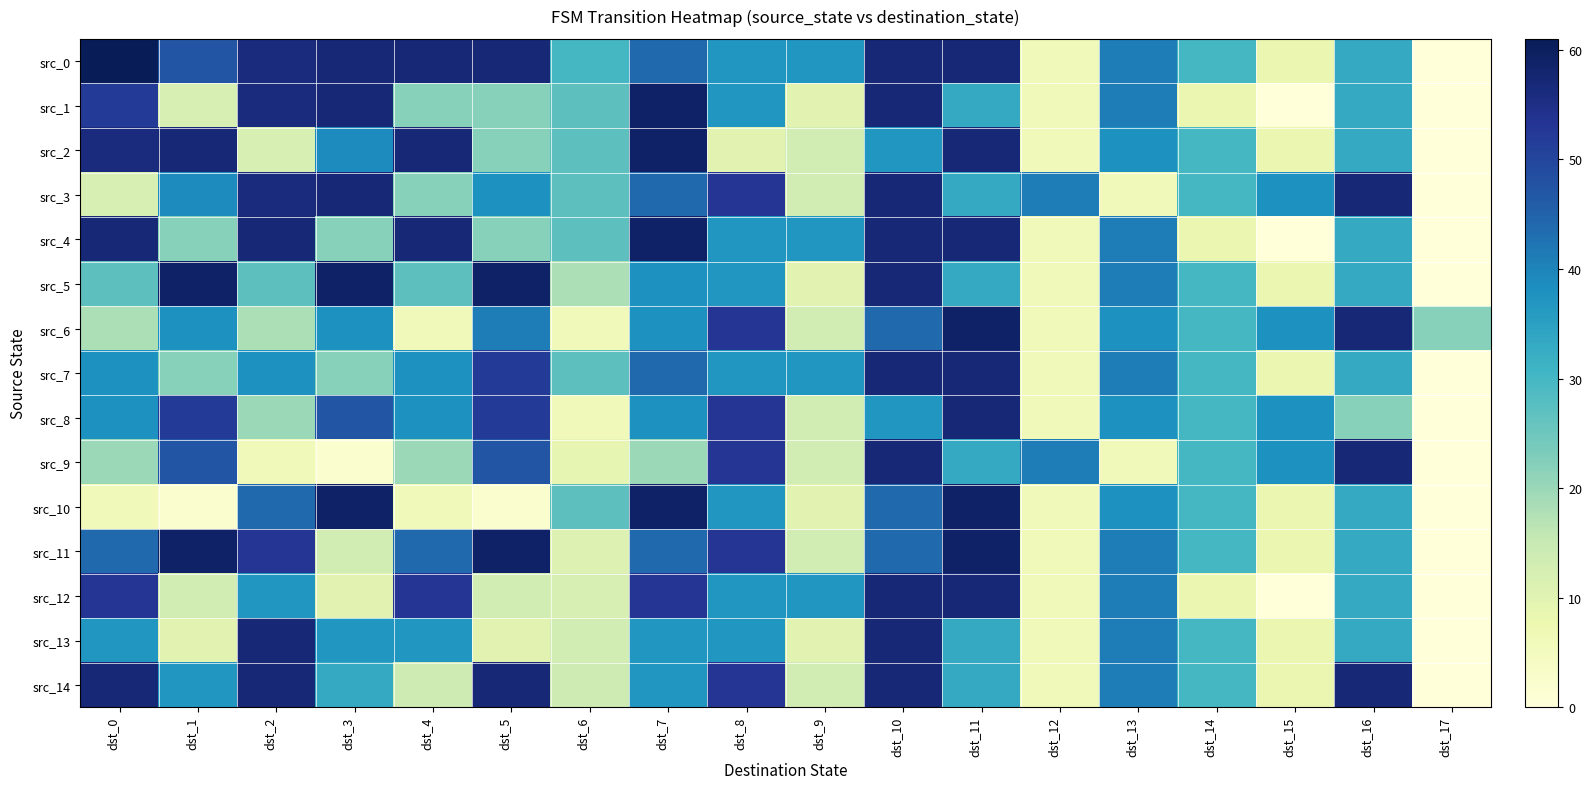

Reading left to right, transcribe all the data shown in this chart.

src_0: dst_0=61	dst_1=47	dst_2=56	dst_3=57	dst_4=57	dst_5=57	dst_6=30	dst_7=44	dst_8=37	dst_9=37	dst_10=57	dst_11=57	dst_12=6	dst_13=41	dst_14=30	dst_15=8	dst_16=33	dst_17=0
src_1: dst_0=52	dst_1=12	dst_2=56	dst_3=57	dst_4=22	dst_5=22	dst_6=27	dst_7=59	dst_8=37	dst_9=10	dst_10=57	dst_11=33	dst_12=6	dst_13=41	dst_14=8	dst_15=0	dst_16=33	dst_17=0
src_2: dst_0=56	dst_1=57	dst_2=12	dst_3=39	dst_4=57	dst_5=22	dst_6=27	dst_7=59	dst_8=10	dst_9=13	dst_10=37	dst_11=57	dst_12=6	dst_13=38	dst_14=30	dst_15=8	dst_16=33	dst_17=0
src_3: dst_0=12	dst_1=39	dst_2=56	dst_3=57	dst_4=22	dst_5=38	dst_6=27	dst_7=44	dst_8=53	dst_9=13	dst_10=57	dst_11=33	dst_12=41	dst_13=6	dst_14=30	dst_15=38	dst_16=57	dst_17=0
src_4: dst_0=57	dst_1=22	dst_2=57	dst_3=22	dst_4=57	dst_5=22	dst_6=27	dst_7=59	dst_8=37	dst_9=37	dst_10=57	dst_11=57	dst_12=6	dst_13=41	dst_14=8	dst_15=0	dst_16=33	dst_17=0
src_5: dst_0=27	dst_1=59	dst_2=27	dst_3=59	dst_4=27	dst_5=59	dst_6=18	dst_7=38	dst_8=37	dst_9=10	dst_10=57	dst_11=33	dst_12=6	dst_13=41	dst_14=30	dst_15=8	dst_16=33	dst_17=0
src_6: dst_0=18	dst_1=38	dst_2=18	dst_3=38	dst_4=6	dst_5=41	dst_6=6	dst_7=38	dst_8=53	dst_9=13	dst_10=44	dst_11=59	dst_12=6	dst_13=38	dst_14=30	dst_15=38	dst_16=57	dst_17=22
src_7: dst_0=38	dst_1=22	dst_2=38	dst_3=22	dst_4=38	dst_5=52	dst_6=27	dst_7=44	dst_8=37	dst_9=37	dst_10=57	dst_11=57	dst_12=6	dst_13=41	dst_14=30	dst_15=8	dst_16=33	dst_17=0
src_8: dst_0=38	dst_1=52	dst_2=20	dst_3=47	dst_4=38	dst_5=52	dst_6=6	dst_7=38	dst_8=53	dst_9=13	dst_10=37	dst_11=57	dst_12=6	dst_13=38	dst_14=30	dst_15=38	dst_16=22	dst_17=0
src_9: dst_0=20	dst_1=47	dst_2=6	dst_3=2	dst_4=20	dst_5=47	dst_6=9	dst_7=20	dst_8=53	dst_9=13	dst_10=57	dst_11=33	dst_12=41	dst_13=6	dst_14=30	dst_15=38	dst_16=57	dst_17=0
src_10: dst_0=6	dst_1=2	dst_2=44	dst_3=59	dst_4=6	dst_5=2	dst_6=27	dst_7=59	dst_8=37	dst_9=10	dst_10=44	dst_11=59	dst_12=6	dst_13=38	dst_14=30	dst_15=8	dst_16=33	dst_17=0
src_11: dst_0=44	dst_1=59	dst_2=53	dst_3=13	dst_4=44	dst_5=59	dst_6=11	dst_7=44	dst_8=53	dst_9=13	dst_10=44	dst_11=59	dst_12=6	dst_13=41	dst_14=30	dst_15=8	dst_16=33	dst_17=0
src_12: dst_0=53	dst_1=13	dst_2=37	dst_3=10	dst_4=53	dst_5=13	dst_6=12	dst_7=53	dst_8=37	dst_9=37	dst_10=57	dst_11=57	dst_12=6	dst_13=41	dst_14=8	dst_15=0	dst_16=33	dst_17=0
src_13: dst_0=37	dst_1=10	dst_2=57	dst_3=37	dst_4=37	dst_5=10	dst_6=13	dst_7=37	dst_8=37	dst_9=10	dst_10=57	dst_11=33	dst_12=6	dst_13=41	dst_14=30	dst_15=8	dst_16=33	dst_17=0
src_14: dst_0=57	dst_1=37	dst_2=57	dst_3=33	dst_4=14	dst_5=57	dst_6=14	dst_7=37	dst_8=53	dst_9=13	dst_10=57	dst_11=33	dst_12=6	dst_13=41	dst_14=30	dst_15=8	dst_16=57	dst_17=0